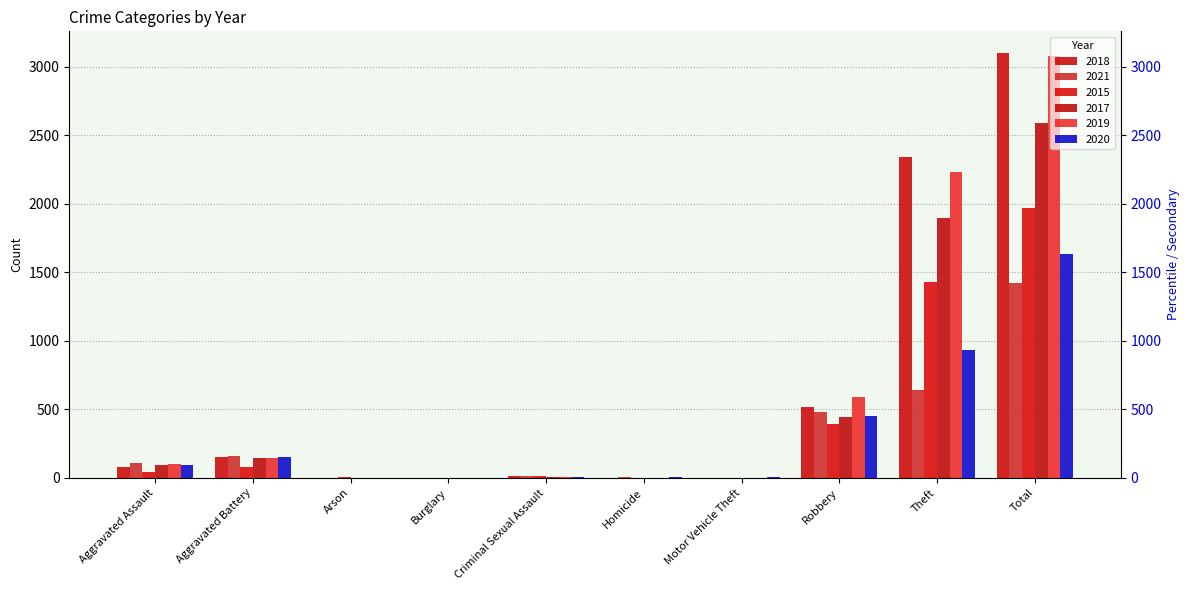

Reading left to right, what are all the values shown in this chart?

2018: Aggravated Assault=77	Aggravated Battery=152	Arson=1	Burglary=0	Criminal Sexual Assault=11	Homicide=1	Motor Vehicle Theft=1	Robbery=520	Theft=2342	Total=3105
2021: Aggravated Assault=110	Aggravated Battery=163	Arson=2	Burglary=1	Criminal Sexual Assault=14	Homicide=4	Motor Vehicle Theft=2	Robbery=484	Theft=642	Total=1422
2015: Aggravated Assault=46	Aggravated Battery=82	Arson=3	Burglary=0	Criminal Sexual Assault=12	Homicide=0	Motor Vehicle Theft=1	Robbery=395	Theft=1429	Total=1968
2017: Aggravated Assault=95	Aggravated Battery=142	Arson=0	Burglary=2	Criminal Sexual Assault=8	Homicide=1	Motor Vehicle Theft=2	Robbery=446	Theft=1896	Total=2592
2019: Aggravated Assault=98	Aggravated Battery=148	Arson=1	Burglary=1	Criminal Sexual Assault=8	Homicide=2	Motor Vehicle Theft=1	Robbery=591	Theft=2230	Total=3080
2020: Aggravated Assault=94	Aggravated Battery=150	Arson=1	Burglary=0	Criminal Sexual Assault=3	Homicide=3	Motor Vehicle Theft=3	Robbery=450	Theft=930	Total=1634